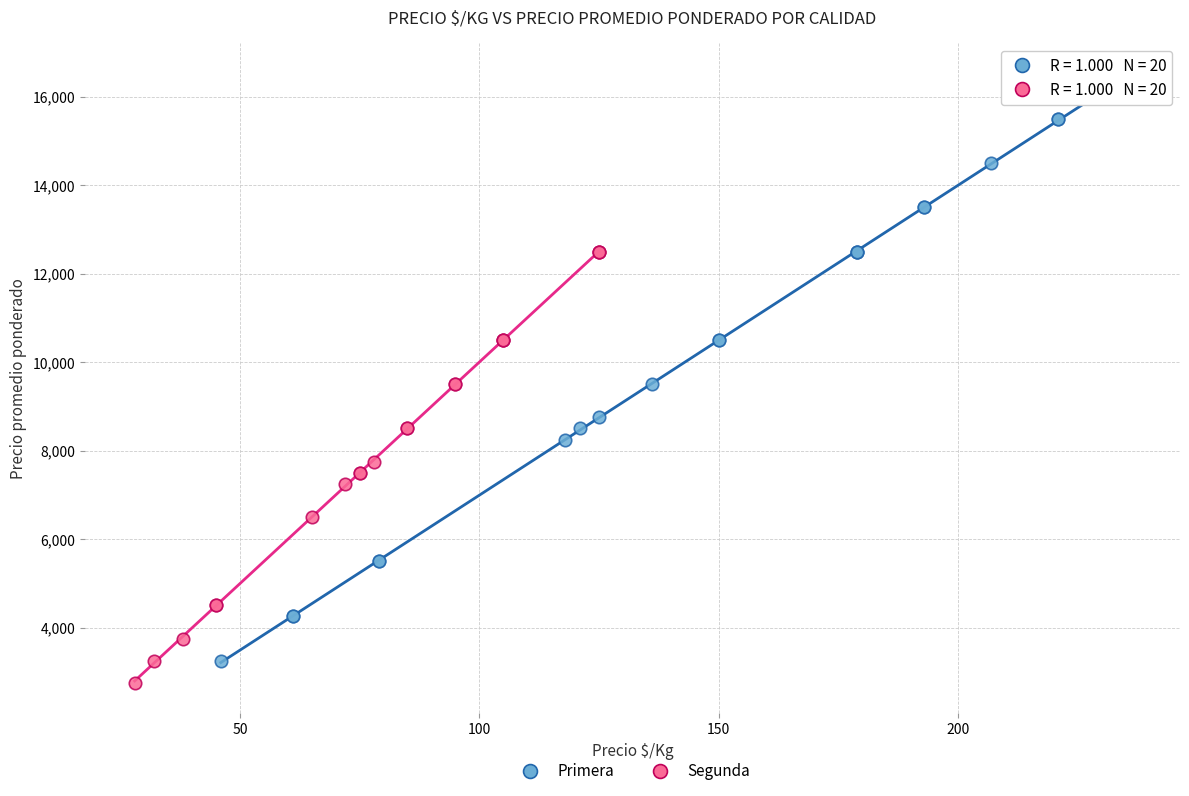

What are all the series names shown in the legend?

Primera, Segunda